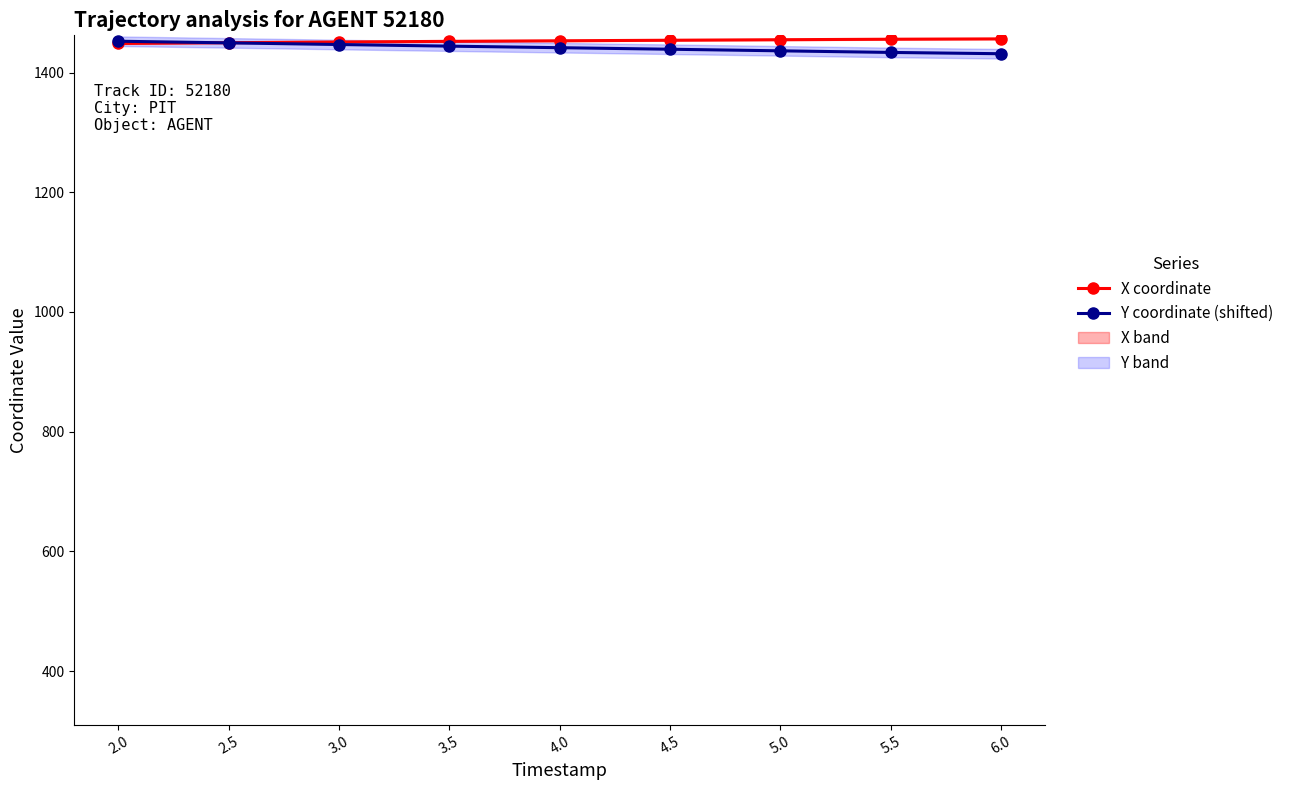

Which series has the widest spread of values?

Y coordinate (shifted)